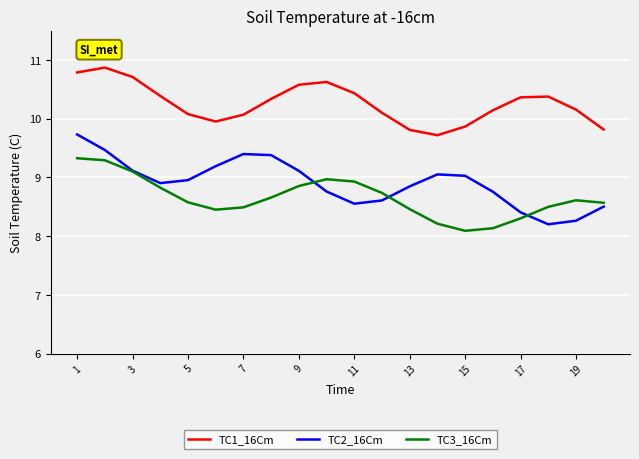

In TC2_16Cm, how many points are higher than both neighbors (excluding endpoints)?

2